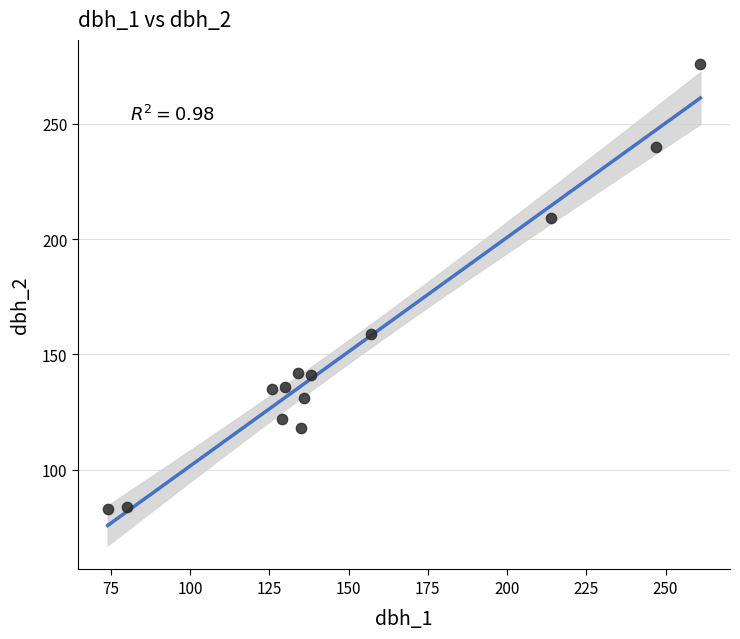

What is the range of X values (max minus min)?

187